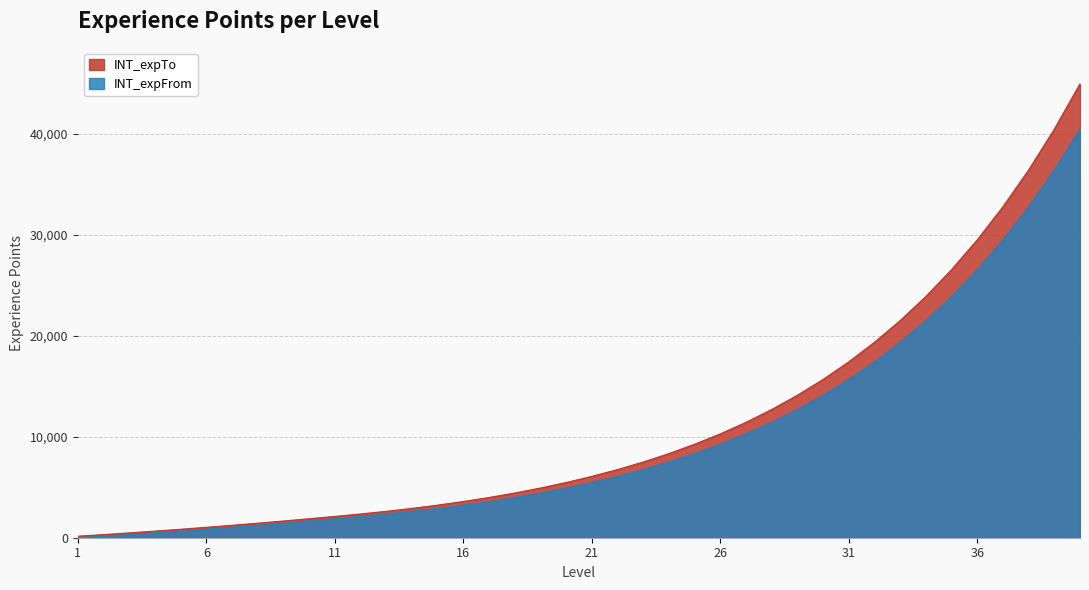

What is the highest value of the INT_expFrom series?

40434